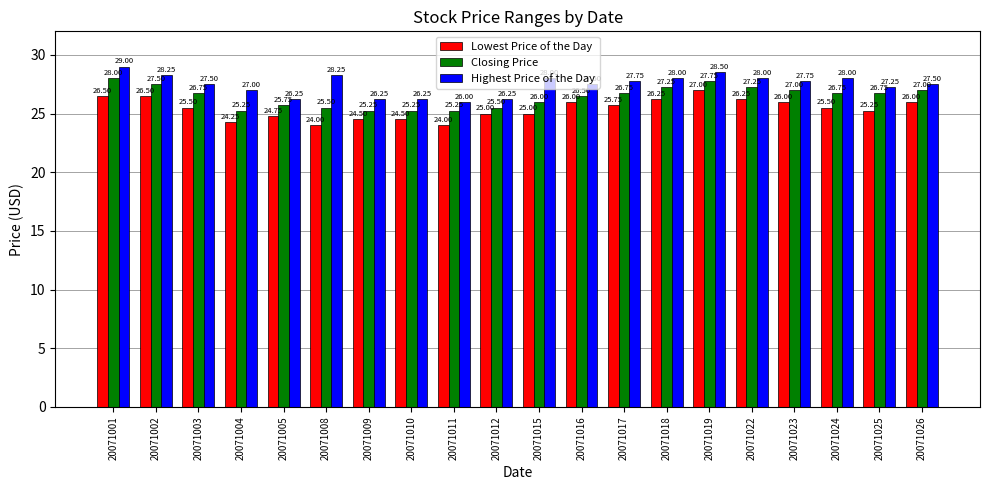

Is it true that Closing Price equals 25.2 at 20071004?

True